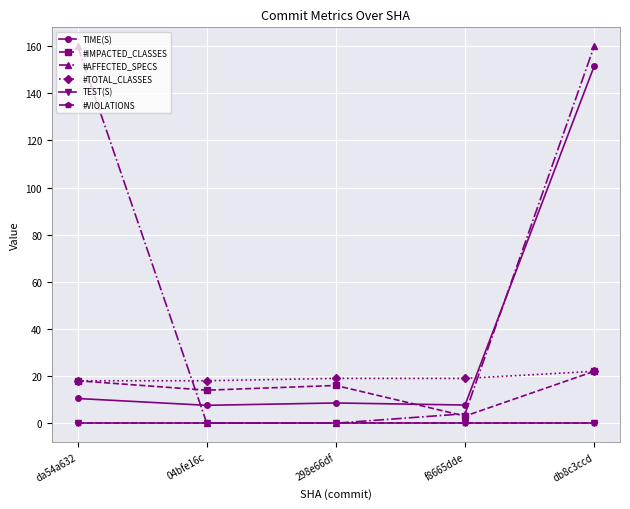

What is the total value across all series at db8c3ccd?

355.5